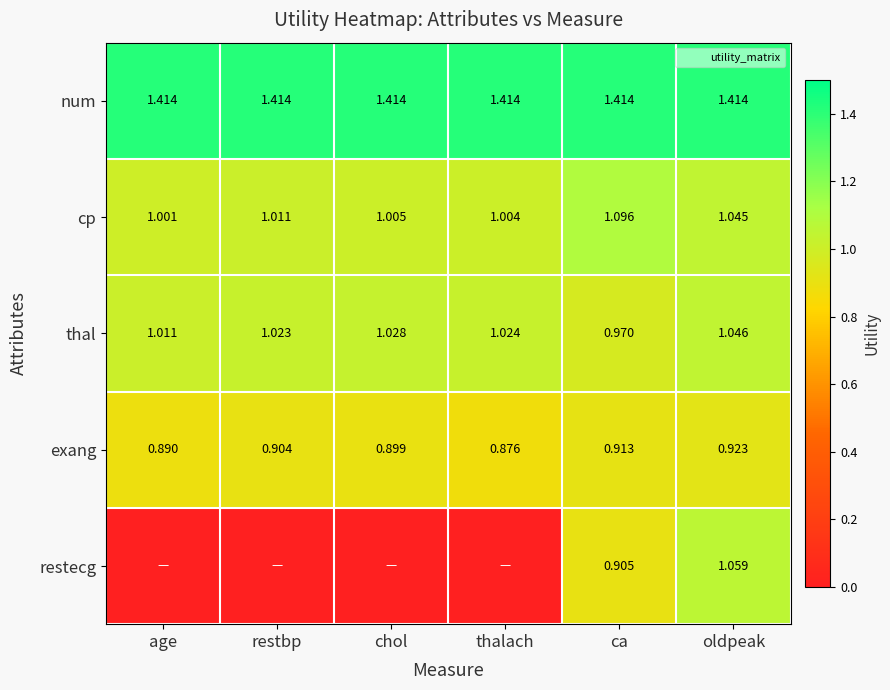

Which category has the highest value across all series?

age